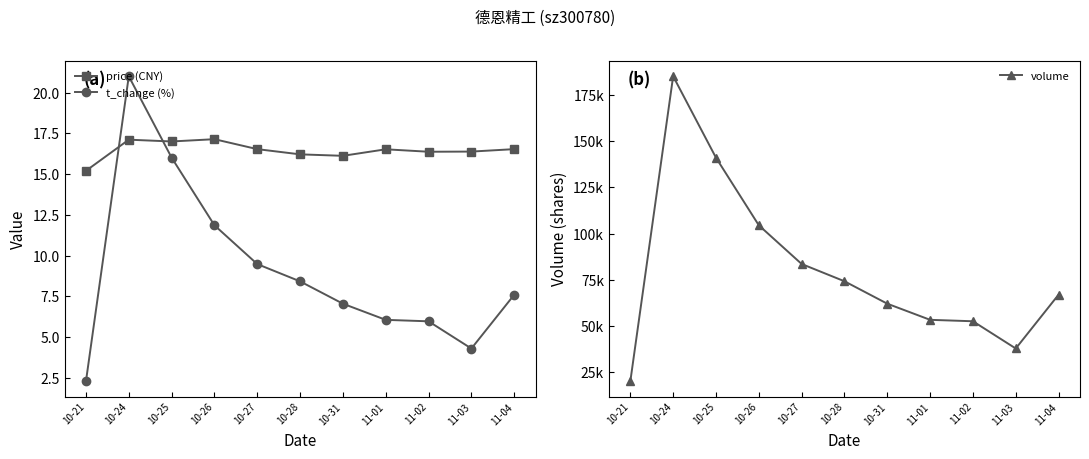

What is the difference between the t_change (%) values at 11-04 and 11-01?

1.5